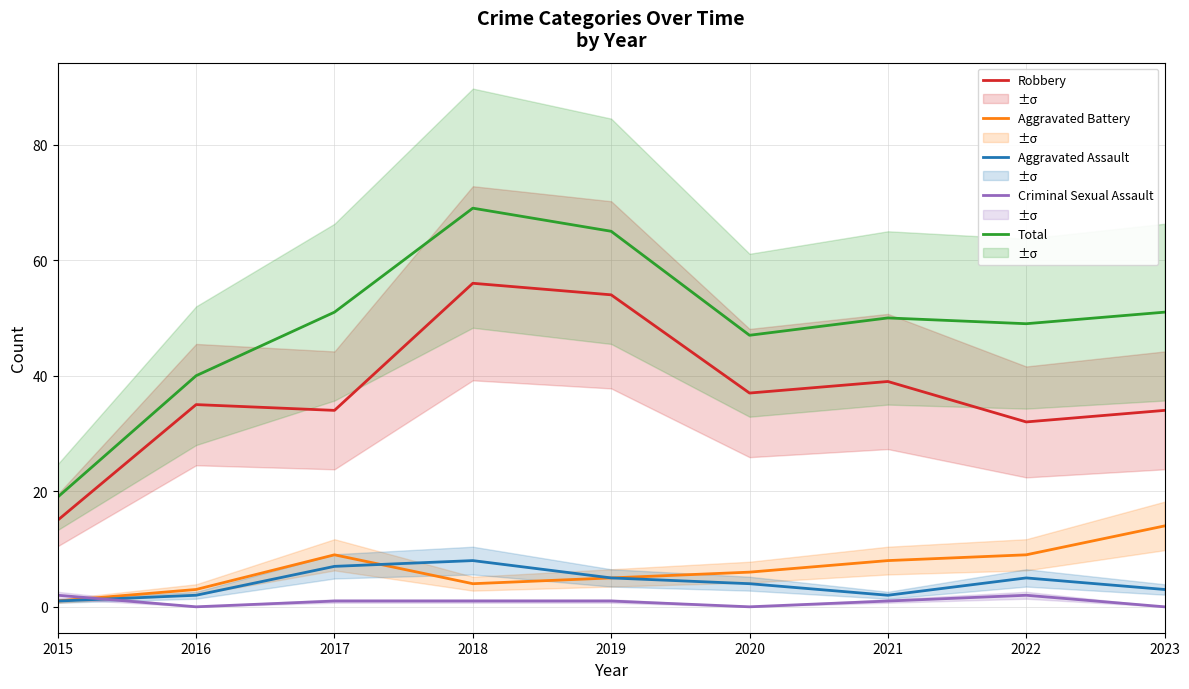

What are all the series names shown in the legend?

Robbery, Aggravated Battery, Aggravated Assault, Criminal Sexual Assault, Total